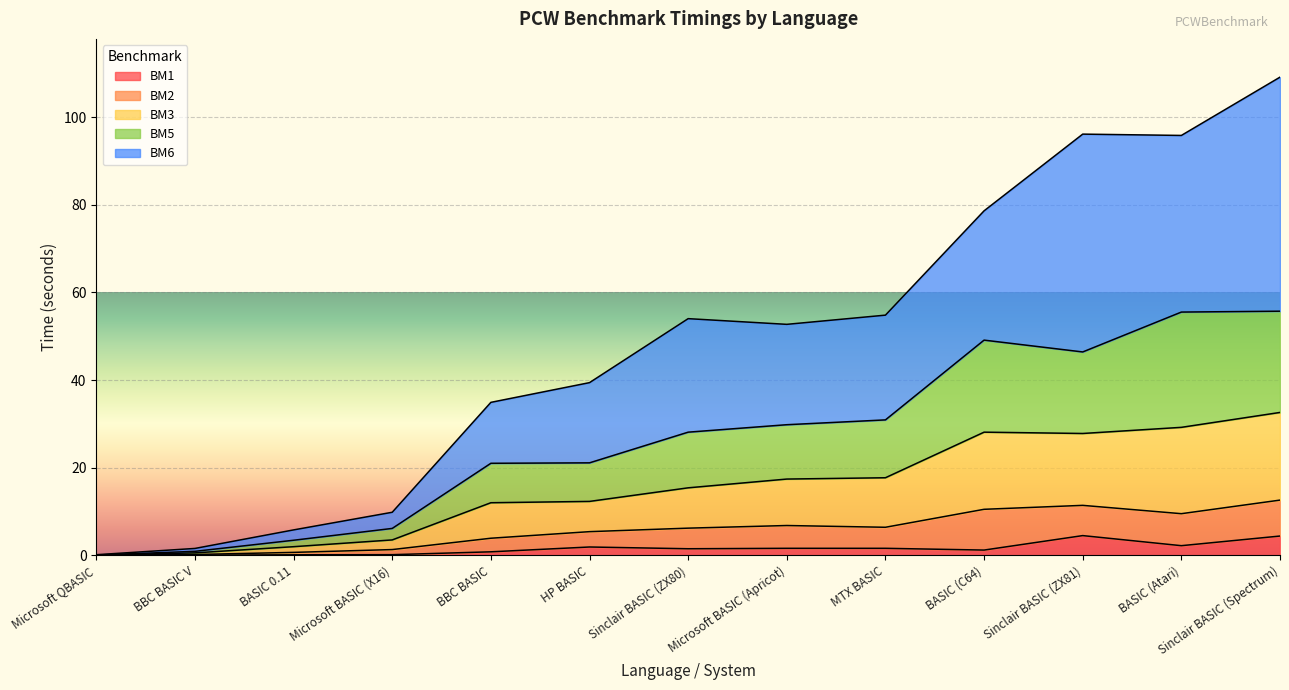

What is the highest value of the BM1 series?

4.5